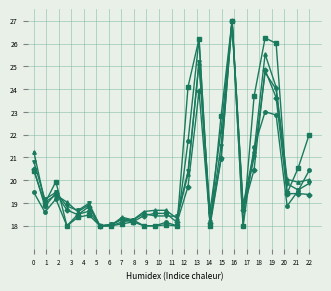

What is the greatest value displayed?

27.0